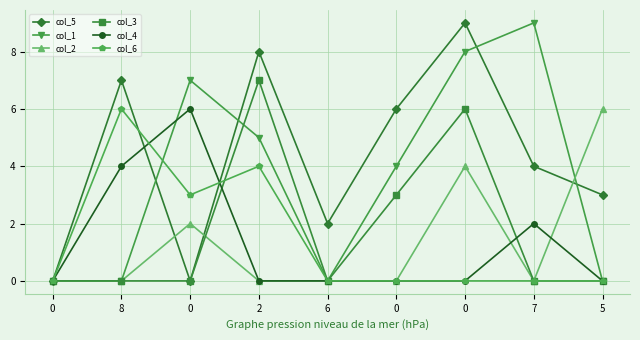

Reading left to right, list all the values displayed in this chart.

col_5: 0=0	8=7	0=0	2=8	6=2	0=6	0=9	7=4	5=3
col_1: 0=0	8=0	0=7	2=5	6=0	0=4	0=8	7=9	5=0
col_2: 0=0	8=0	0=2	2=0	6=0	0=0	0=4	7=0	5=6
col_3: 0=0	8=0	0=0	2=7	6=0	0=3	0=6	7=0	5=0
col_4: 0=0	8=4	0=6	2=0	6=0	0=0	0=0	7=2	5=0
col_6: 0=0	8=6	0=3	2=4	6=0	0=0	0=0	7=0	5=0